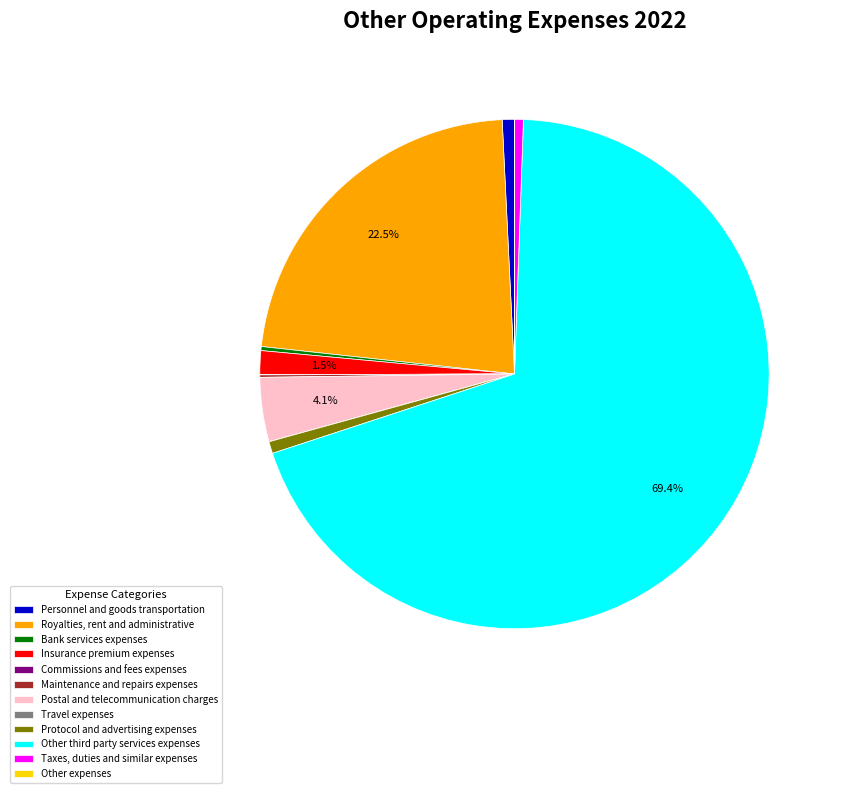

Is there any slice that represents more than half of the pie?

Yes